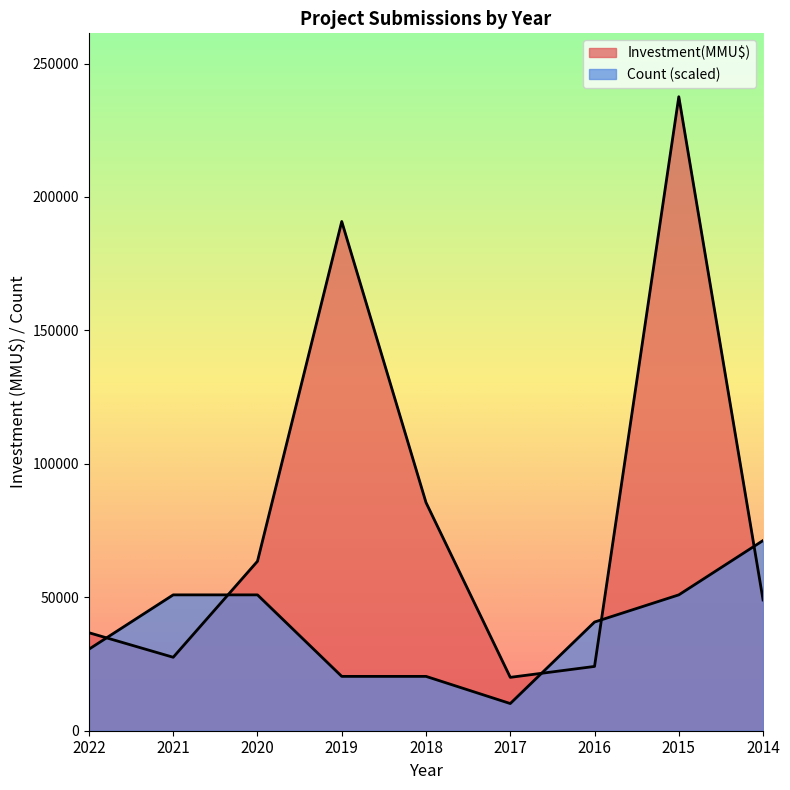

Rank the series by their maximum value, from lowest to highest.

Count, Investment(MMU$)